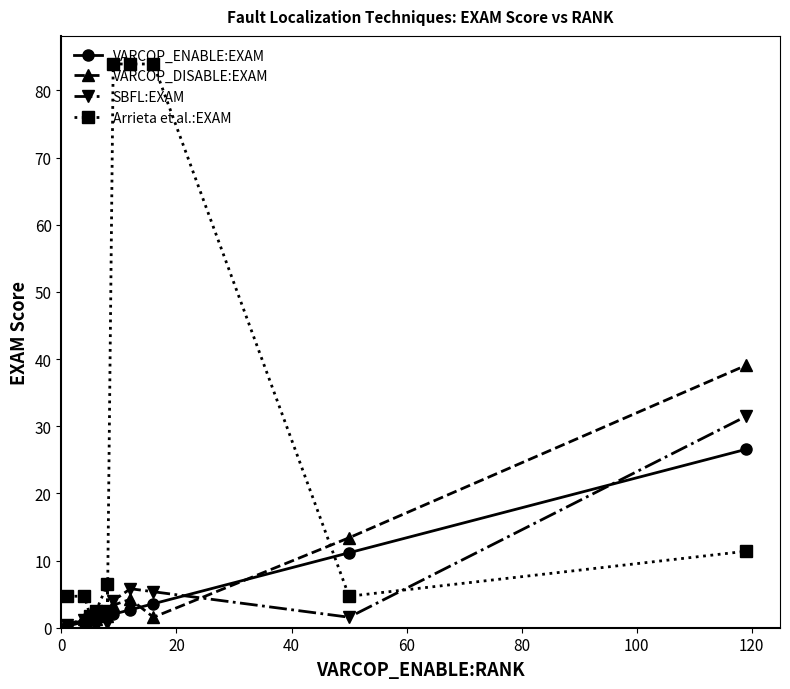

How many distinct data groups are displayed?

4